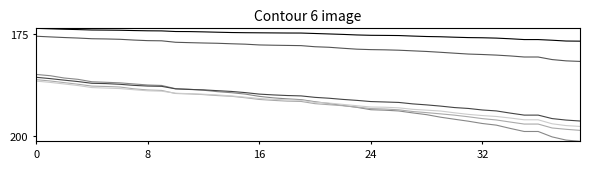

Does the chart display data point markers on the line(s)?

No